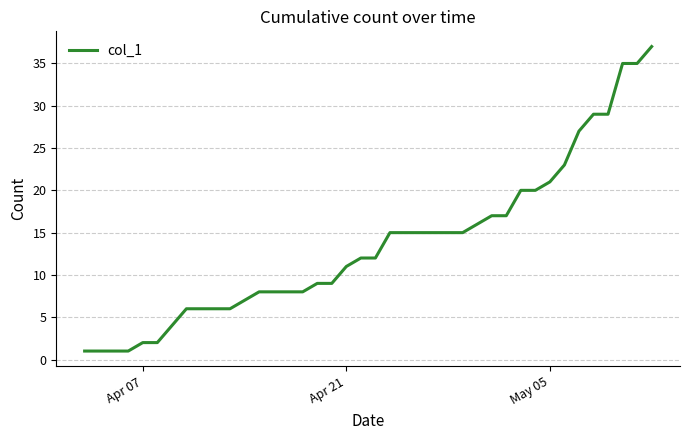

What is the average value?

14